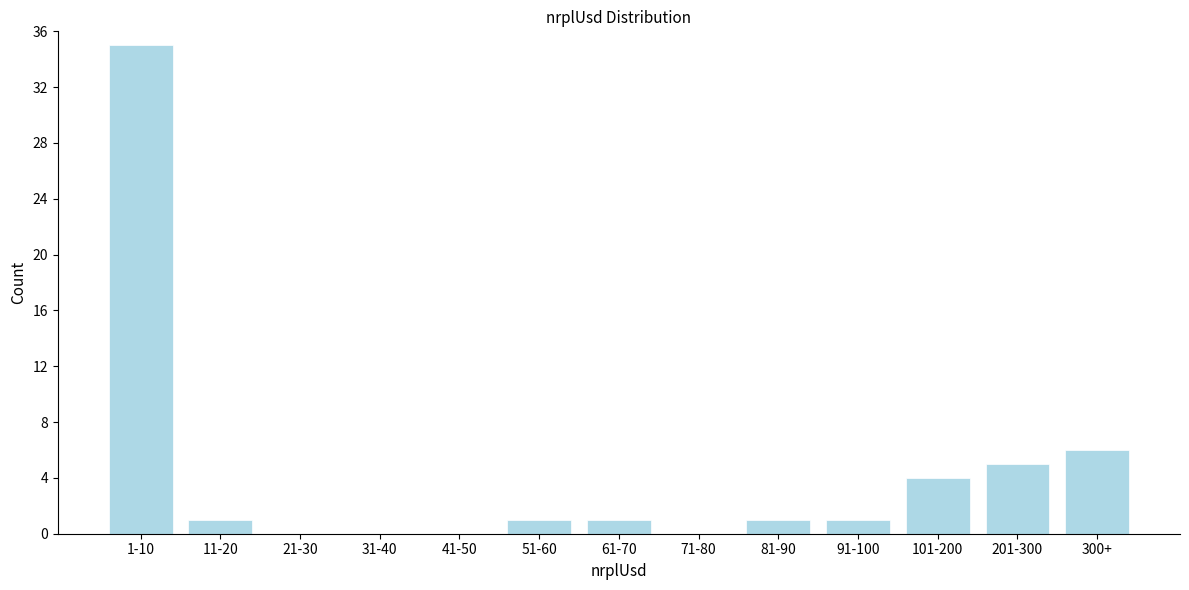

Reading left to right, list all the values displayed in this chart.

1-10=35	11-20=1	21-30=0	31-40=0	41-50=0	51-60=1	61-70=1	71-80=0	81-90=1	91-100=1	101-200=4	201-300=5	300+=6